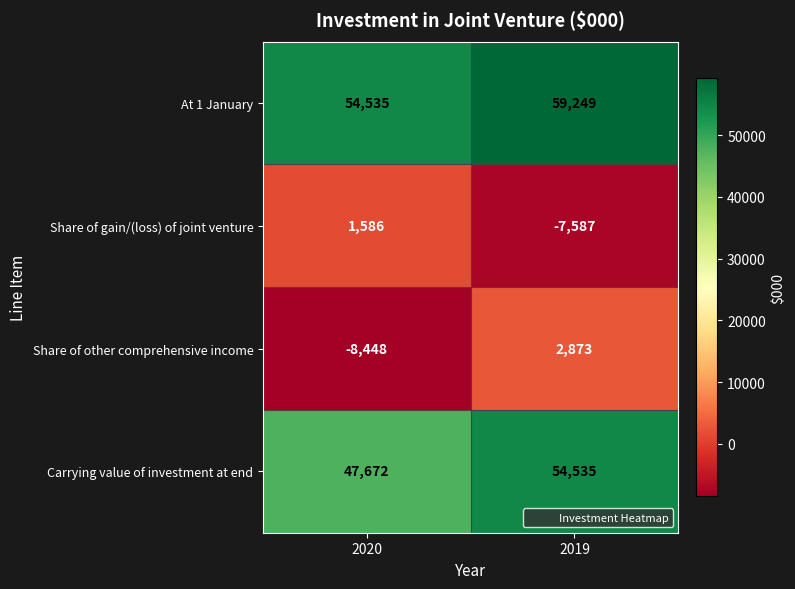

Reading right to left, what are all the values shown in this chart?

At 1 January: 2019=59249	2020=54535
Share of gain/(loss) of joint venture: 2019=-7587	2020=1586
Share of other comprehensive income: 2019=2873	2020=-8448
Carrying value of investment at end: 2019=54535	2020=47672